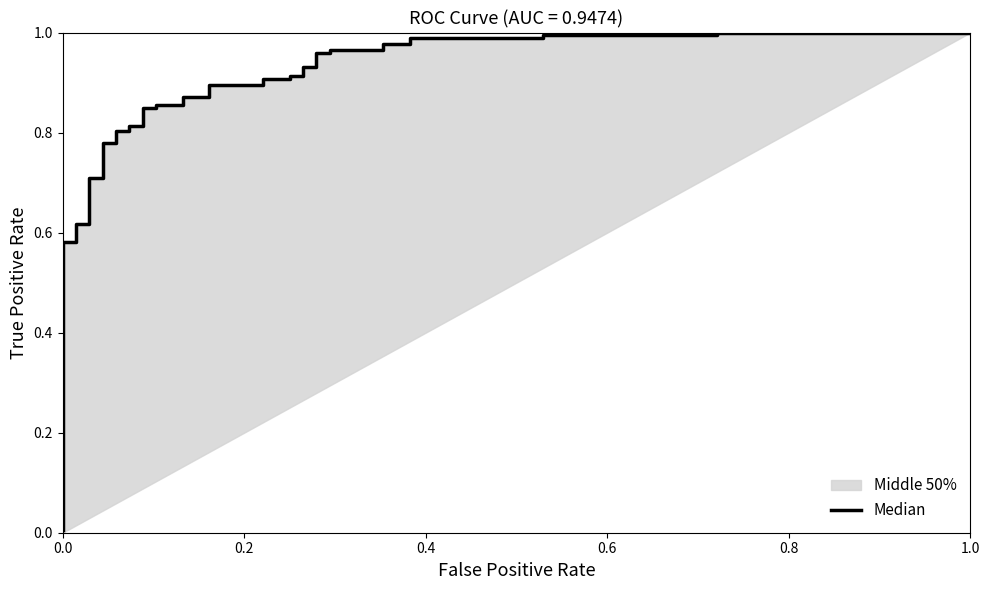

What is the maximum value shown in the chart?

1.0